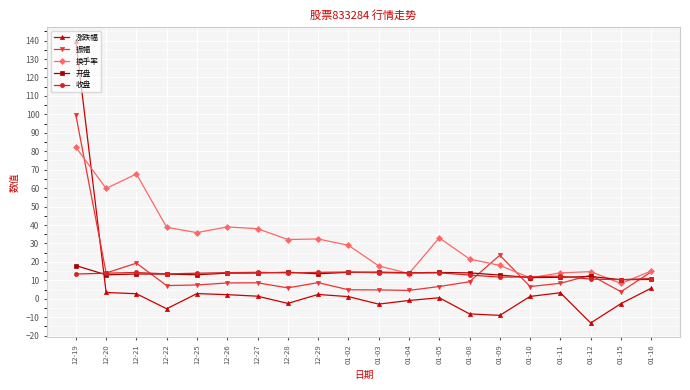

Which series has the largest total across all categories?

换手率